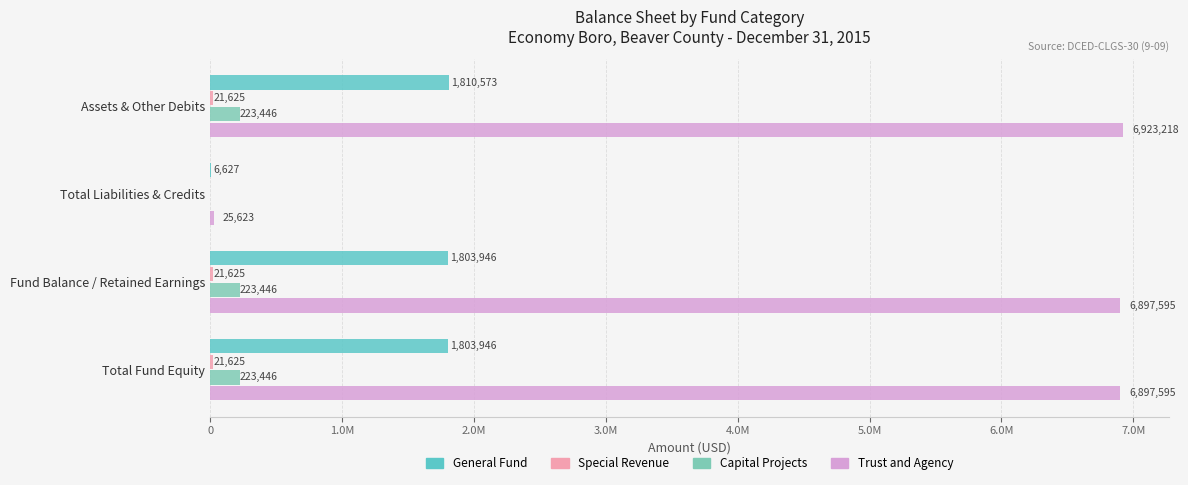

What is the maximum value for Trust and Agency?

6923218